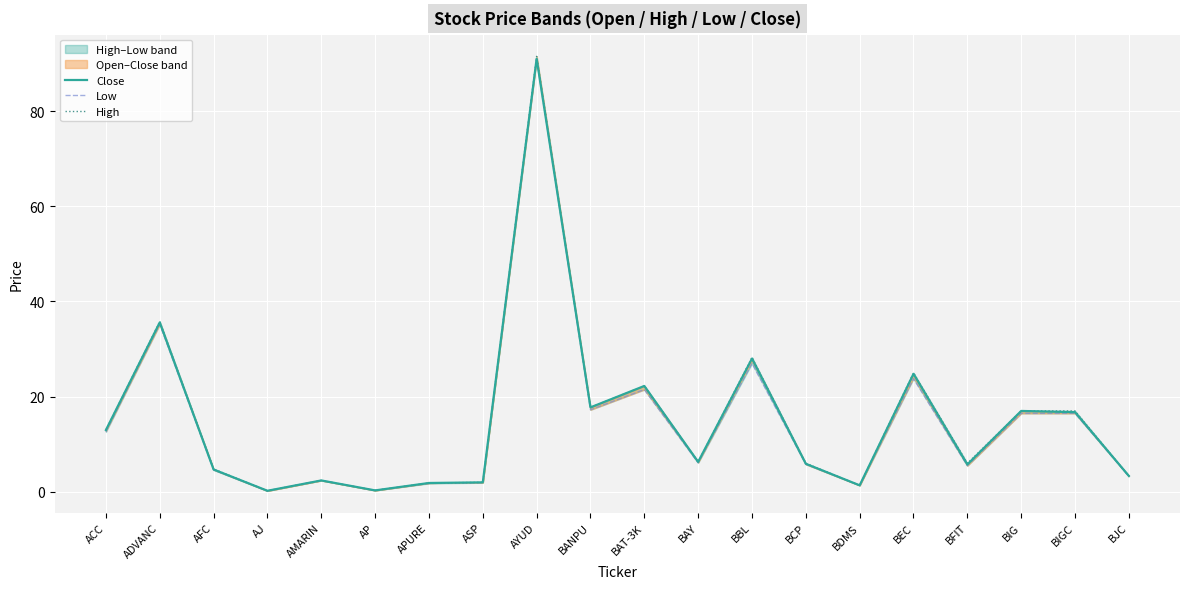

How many values in the Close series are below 6?

10